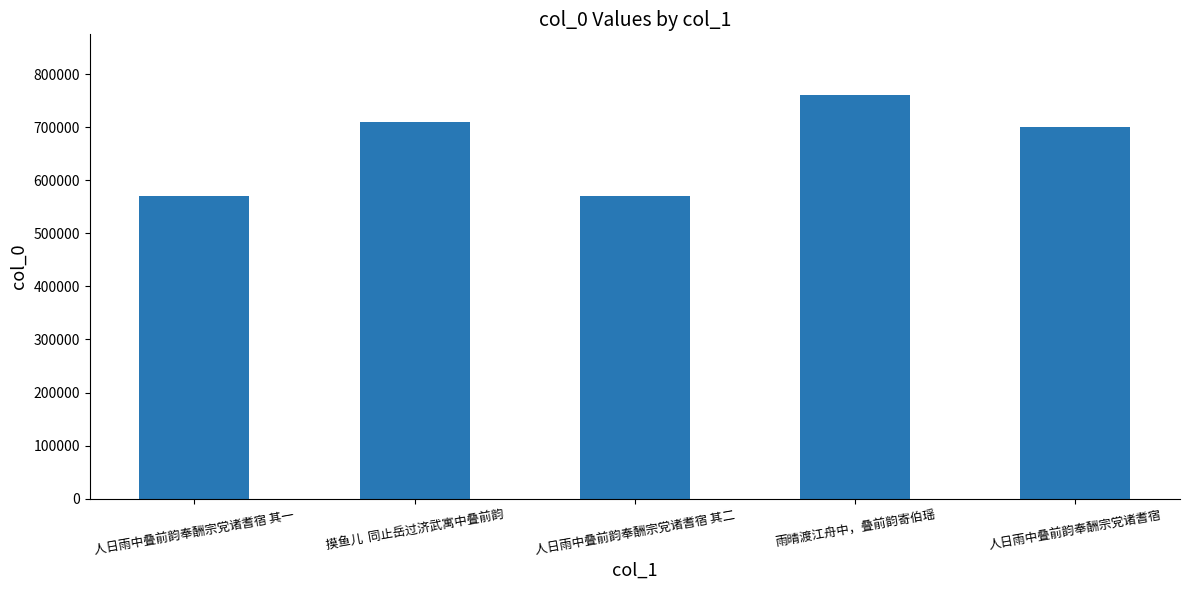

What is the label of the 3rd bar from the left?

人日雨中叠前韵奉酬宗党诸耆宿 其二